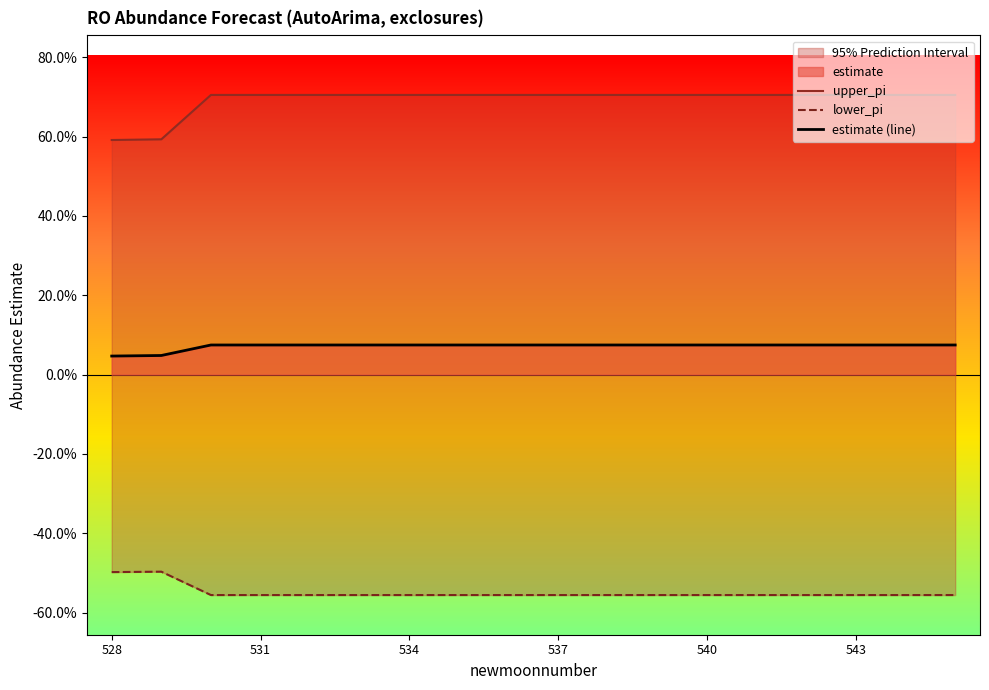

The lower_pi series shows -0.3 at 543. True or false?

False